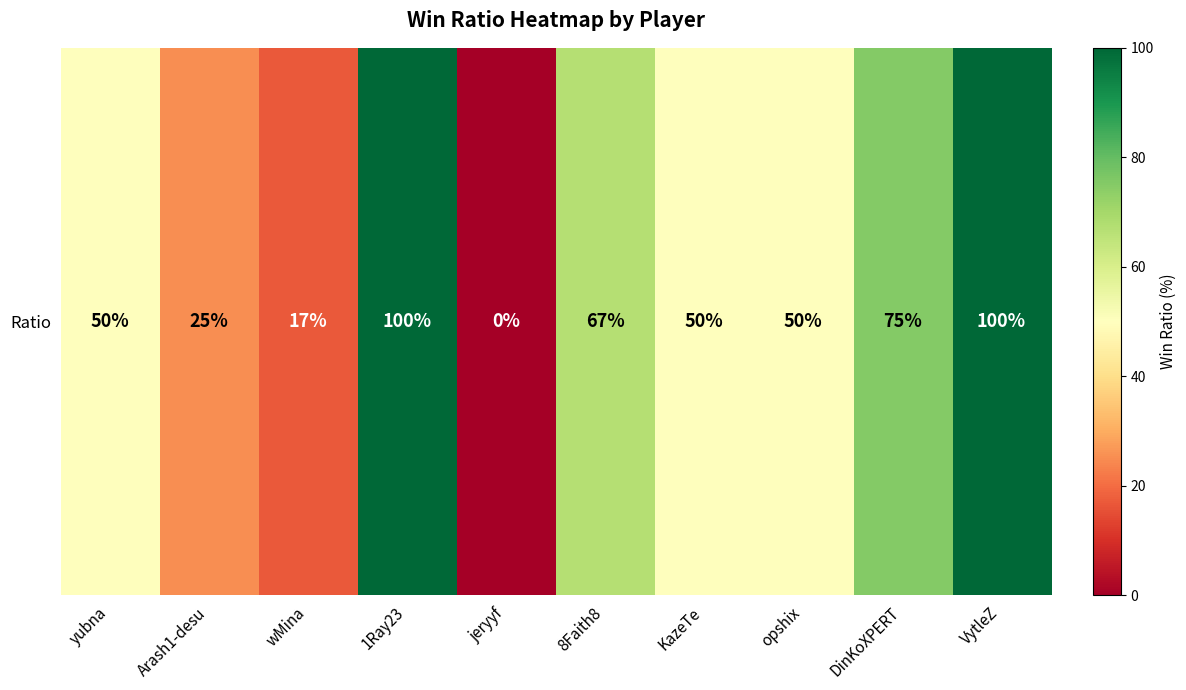

The chart shows a value of 86 at yubna. True or false?

False